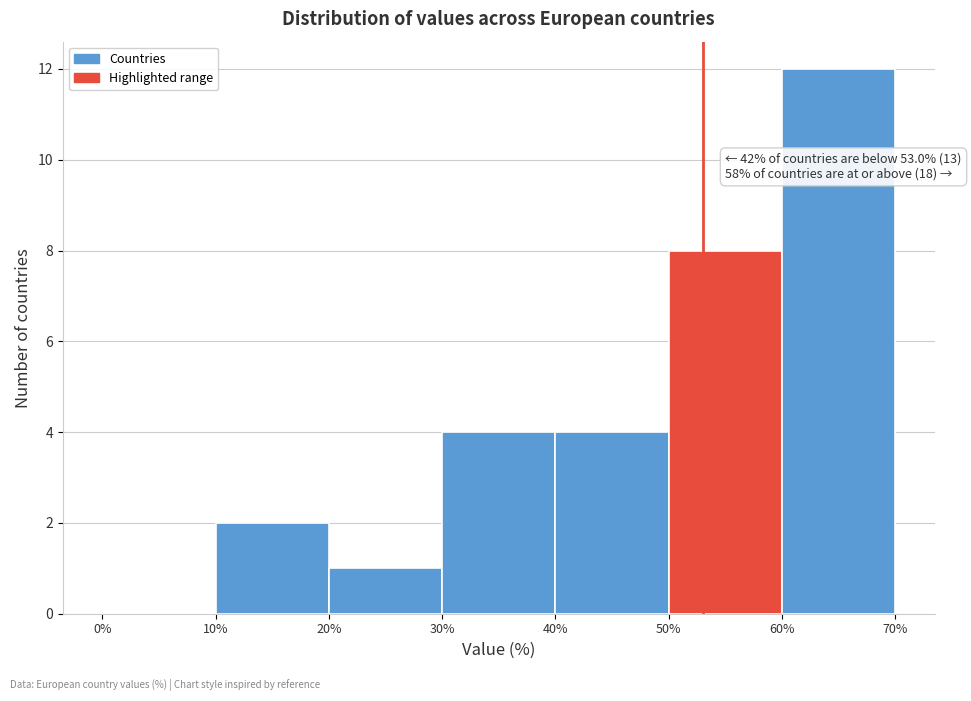

Over which range of the x-axis is the bar tallest?

60% to 70%